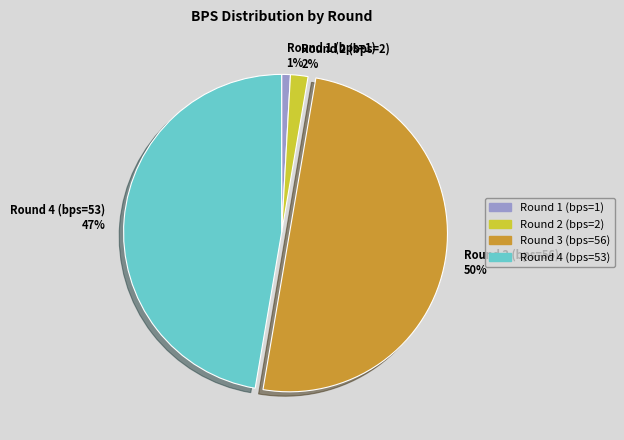

Between Round 4 (bps=53) and Round 1 (bps=1), which is larger?

Round 4 (bps=53)